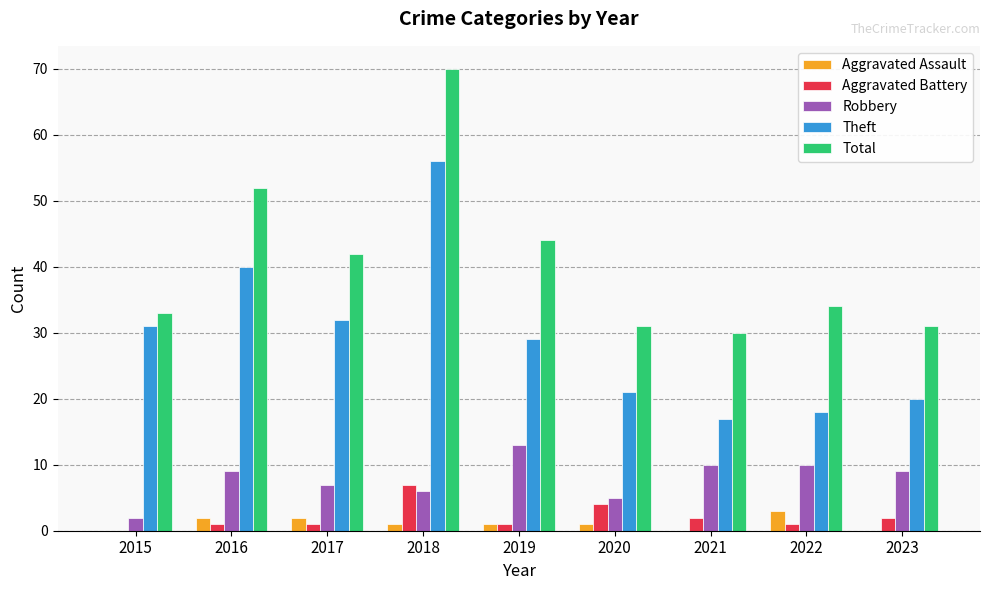

How many data points does each series have?

9